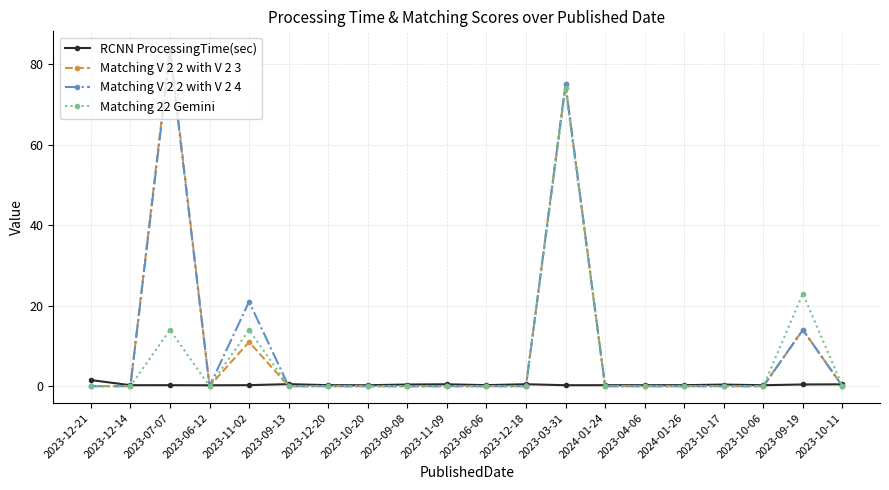

What is the difference between the maximum and second lowest values in the Matching V 2 2 with V 2 3 series?

84.0